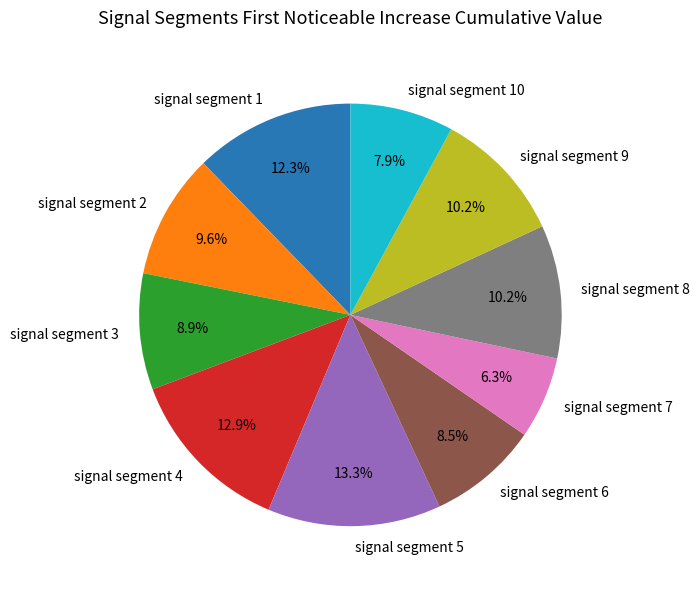

Which slice is the smallest?

signal segment 7